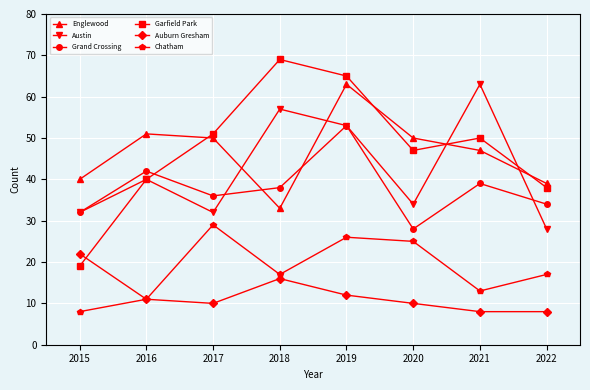

How many lines are shown in the chart?

6